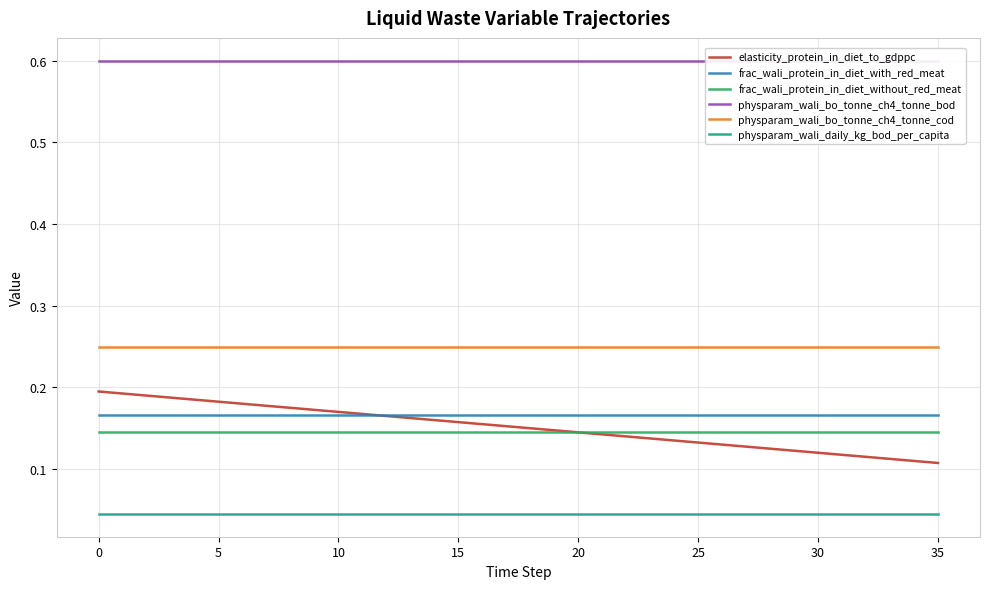

How many distinct data groups are displayed?

6